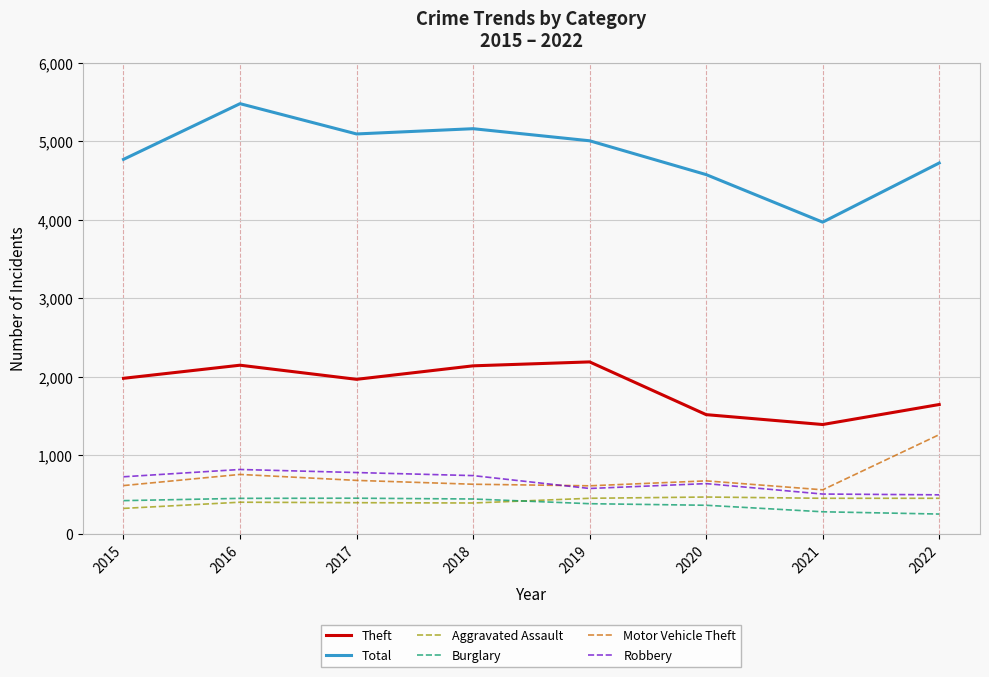

The Burglary series shows 215 at 2015. True or false?

False